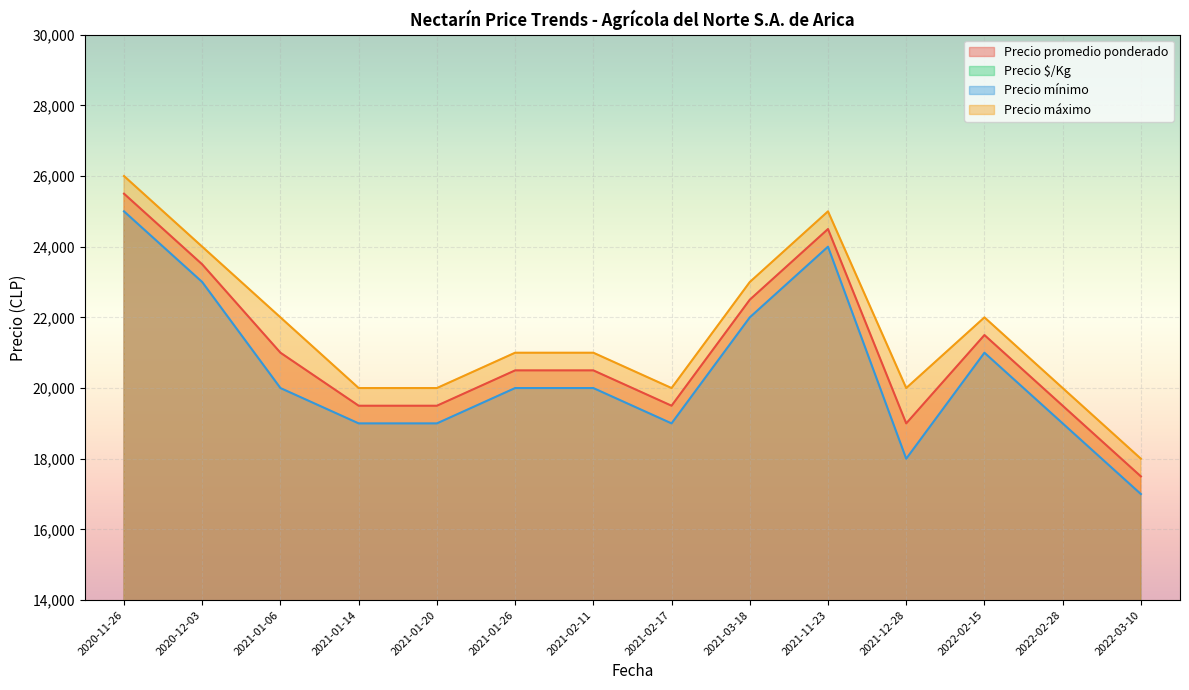

In Precio mínimo, how many points are lower than both neighbors (excluding endpoints)?

3